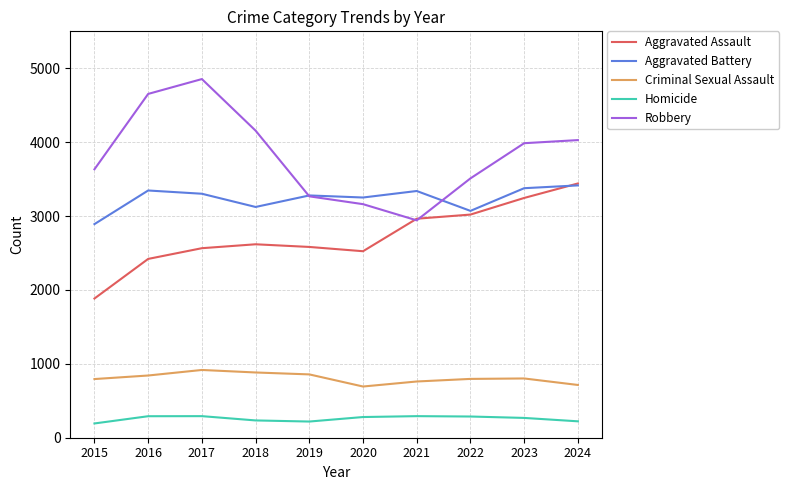

How many lines are shown in the chart?

5